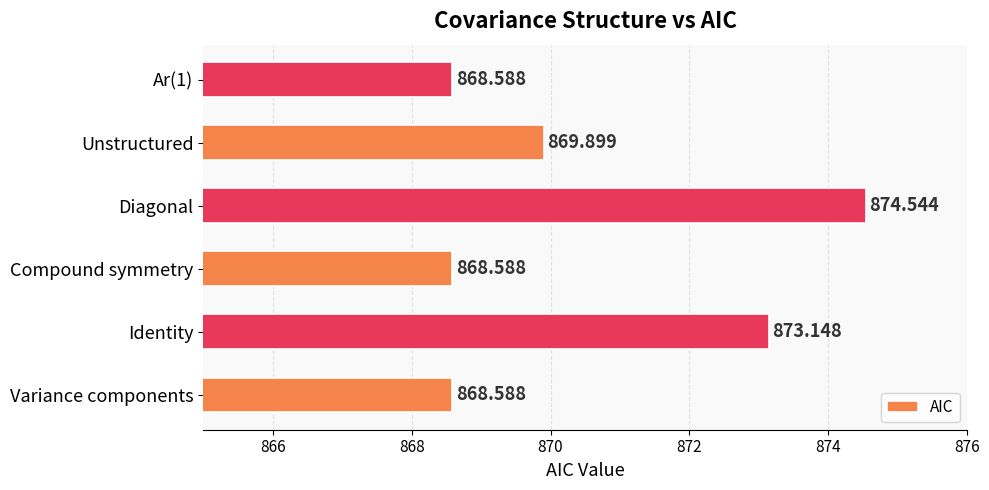

Where is the data nearest to the value 871?

Unstructured